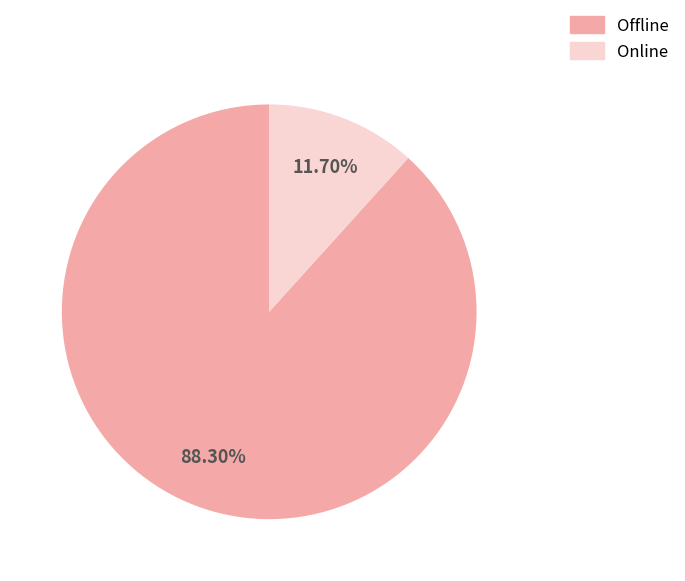

Is there any slice that represents more than half of the pie?

Yes